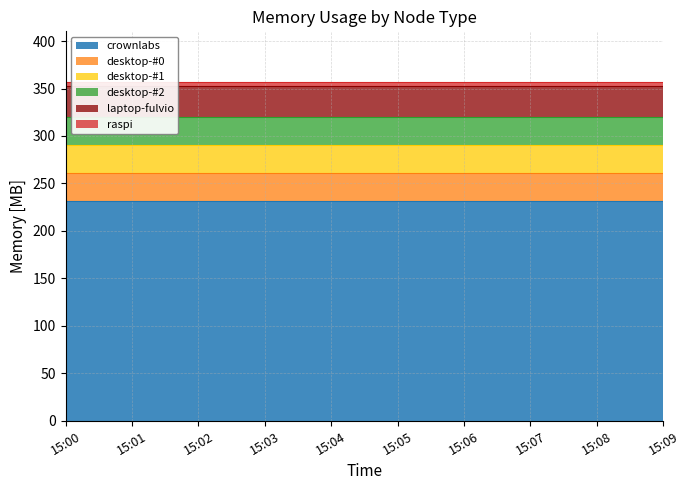

Is the value of raspi at 15:07 greater than the value of crownlabs at 15:02?

No